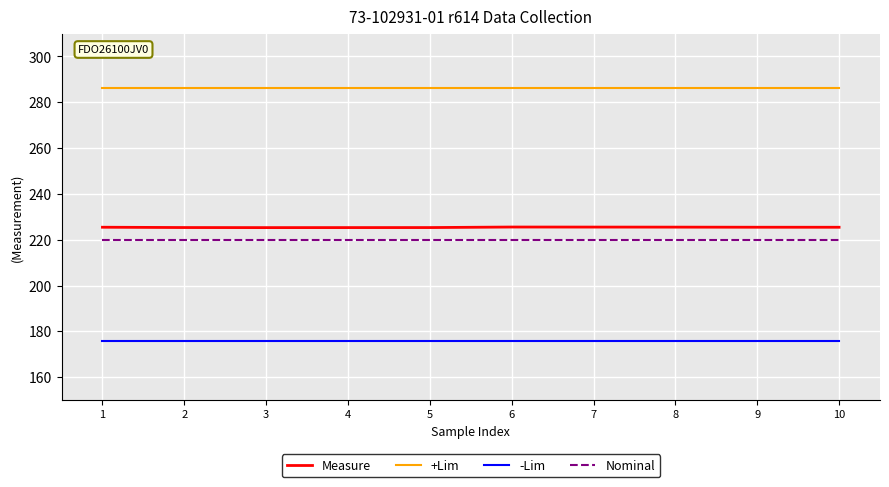

Is the value of -Lim at 6 greater than the value of +Lim at 2?

No